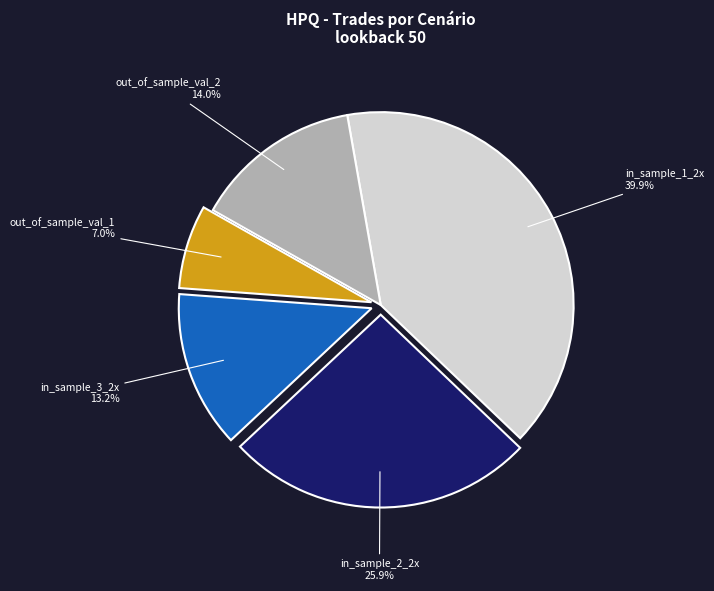

Which slice is the largest?

in_sample_1_2x